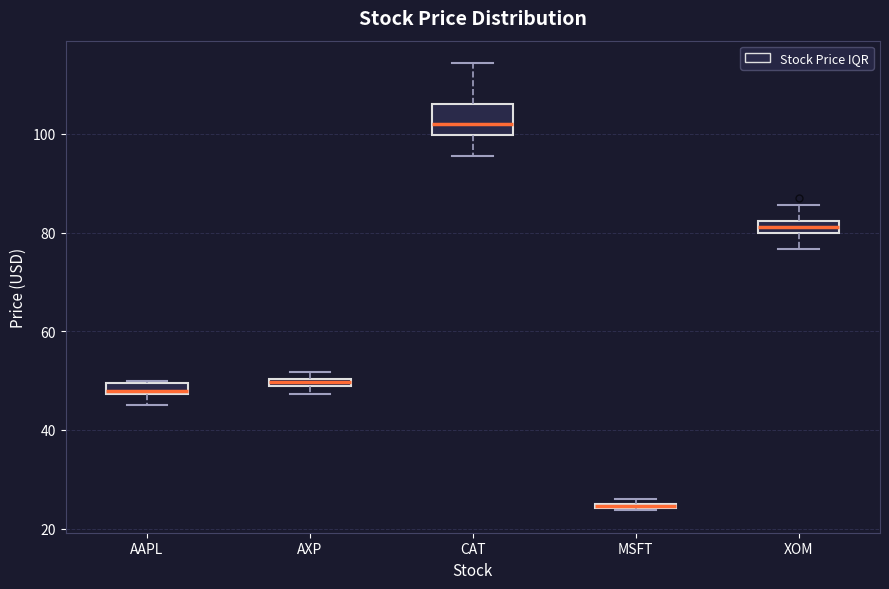

Where is the upper edge of the box for AAPL on the y-axis? The values are not printed on the chart, so give them approximately, as read against the axis.

50